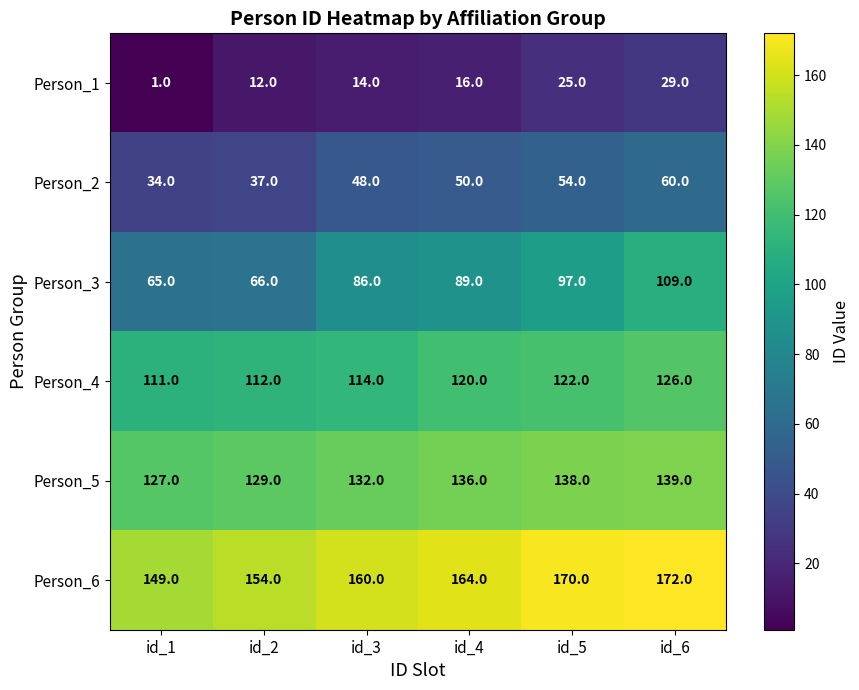

How many distinct data groups are displayed?

6